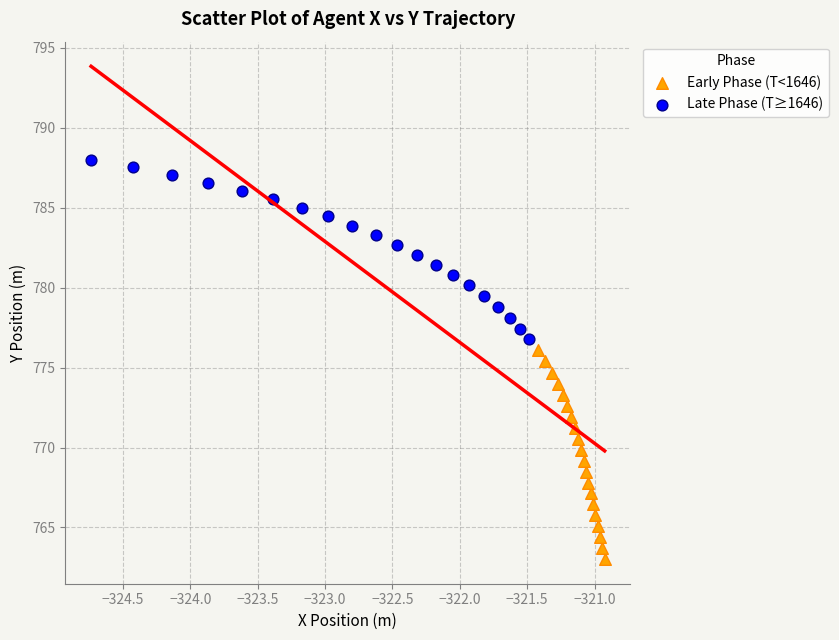

What are all the series names shown in the legend?

Early Phase (T<1646), Late Phase (T≥1646)